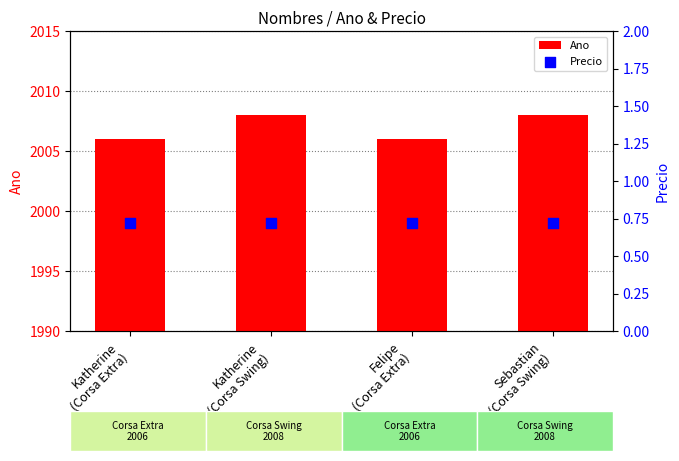

Which series contains the highest Y value?

Ano